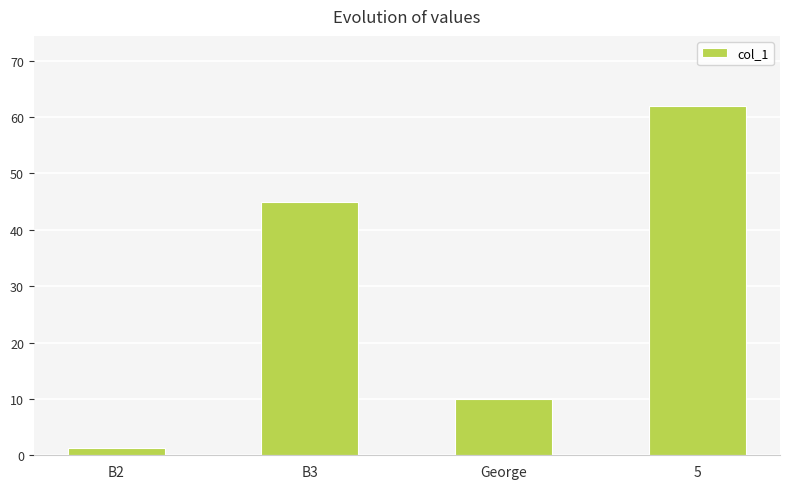

Which label corresponds to the largest value in the chart?

5